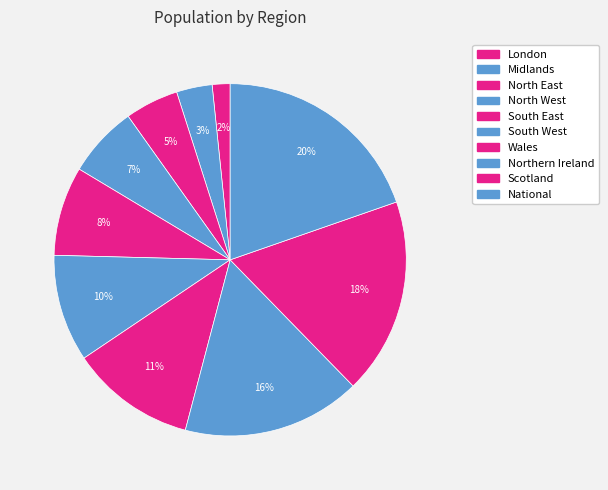

How many segments does this pie chart have?

10